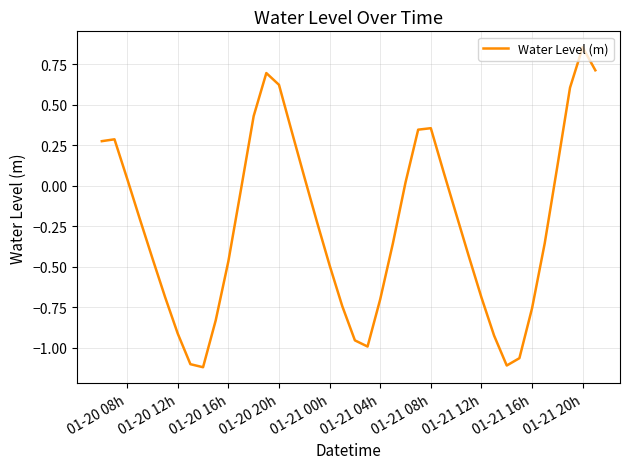

What is the difference between the maximum and minimum values?

2.0